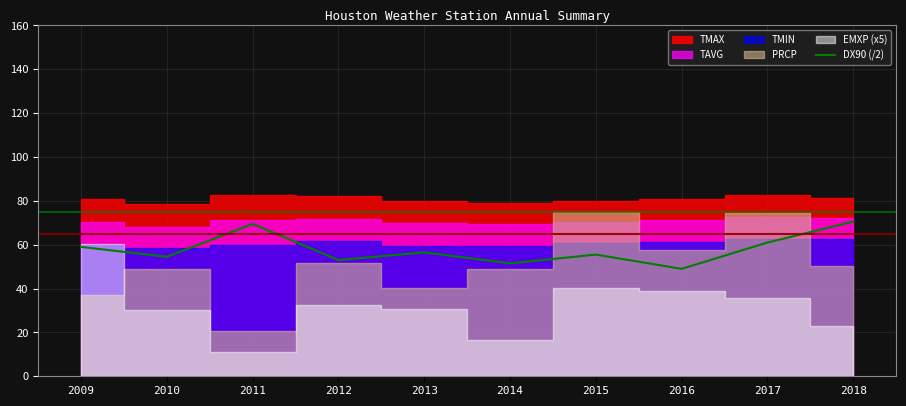

Is it true that the value at 2012 is 53.0?

True